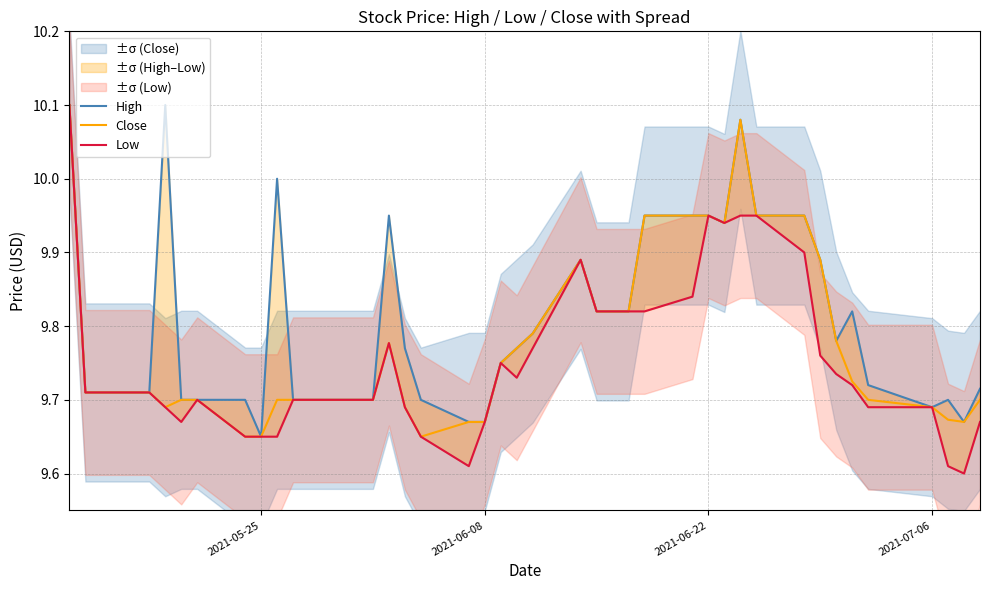

True or false: Close has a value of 4.0 at 2021-06-22.

False